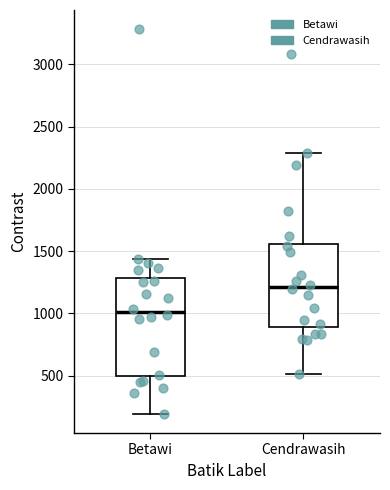

Reading left to right, read every box against the y-axis: the position of its median line, the range the box covers, and the ends of its whiskers. The values are not printed on the chart, so give them approximately, as read against the axis.

Betawi: median 1000, box 500 to 1300, whiskers 200 to 1450
Cendrawasih: median 1200, box 900 to 1550, whiskers 500 to 2300